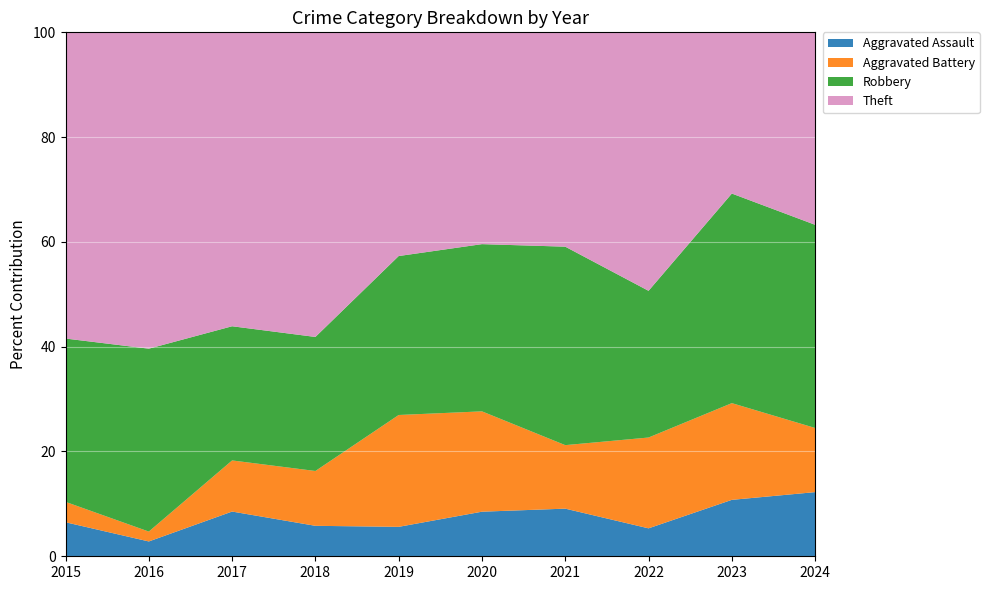

What is the total value across all series at 2018?

100.0